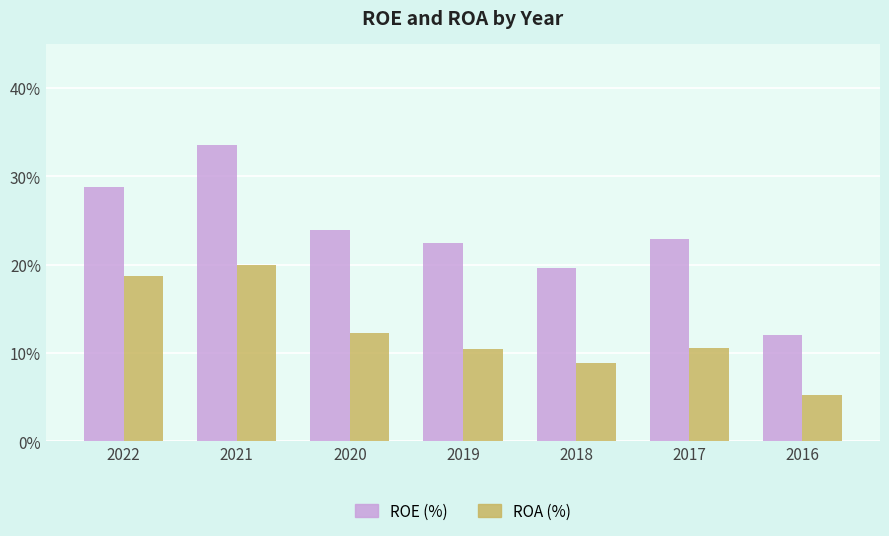

How many data points in ROE (%) are above 22?

5